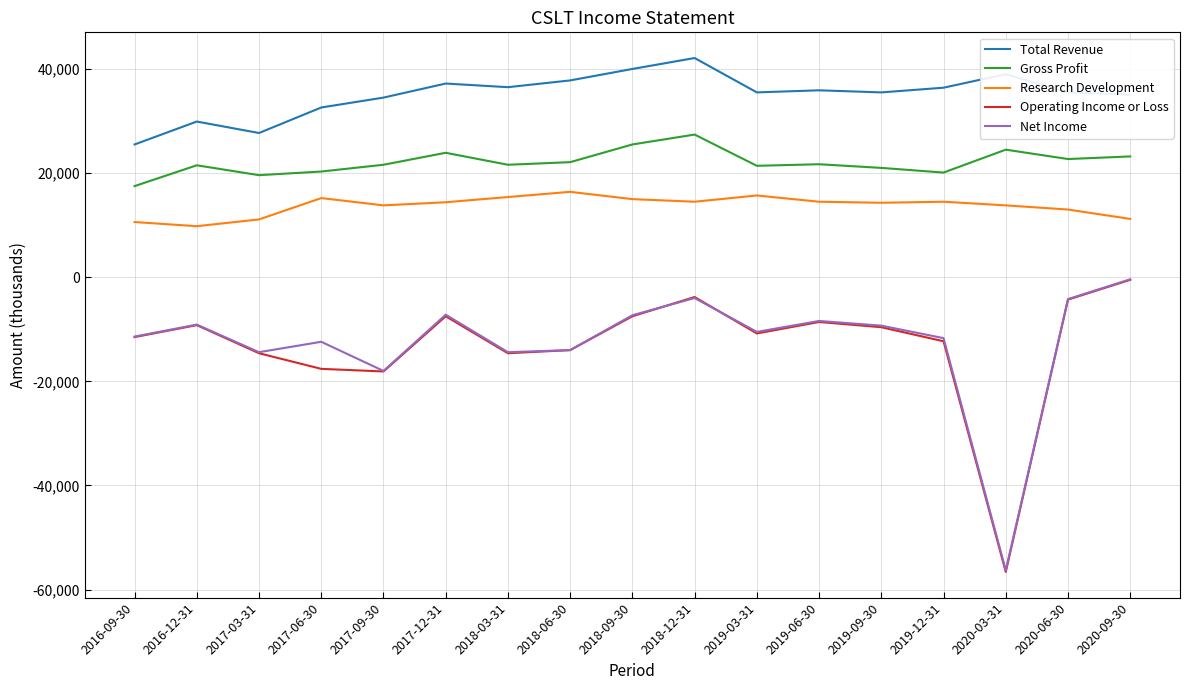

At 2017-06-30, list the series in order from smallest to largest.

Operating Income or Loss, Net Income, Research Development, Gross Profit, Total Revenue